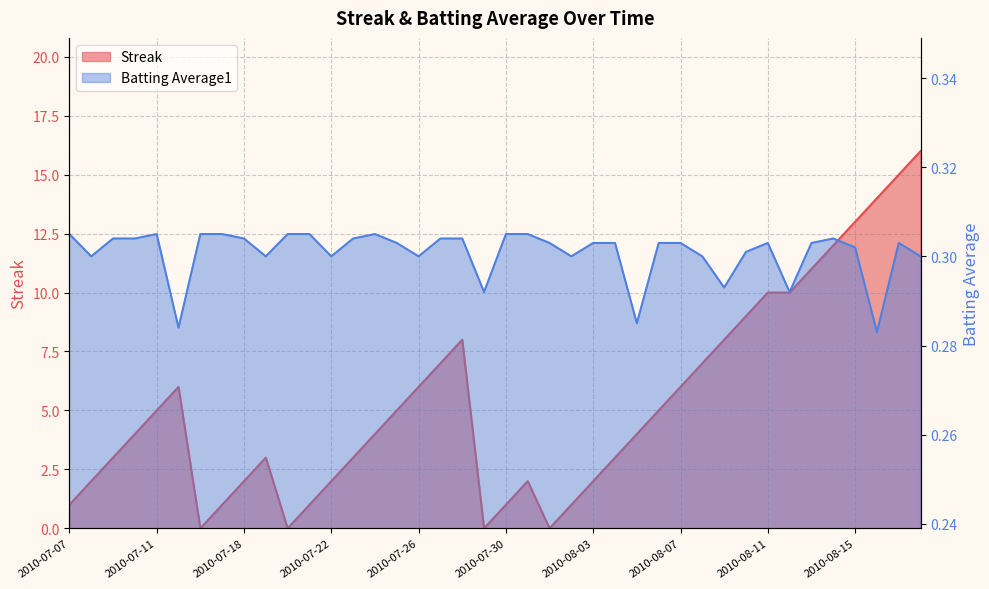

Count the Batting Average1 values in the range 0 to 1.

40